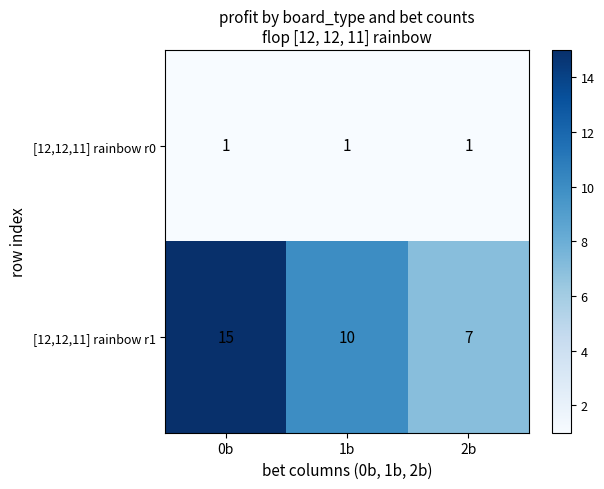

Read the [12,12,11] rainbow r1 value at 0b.

15